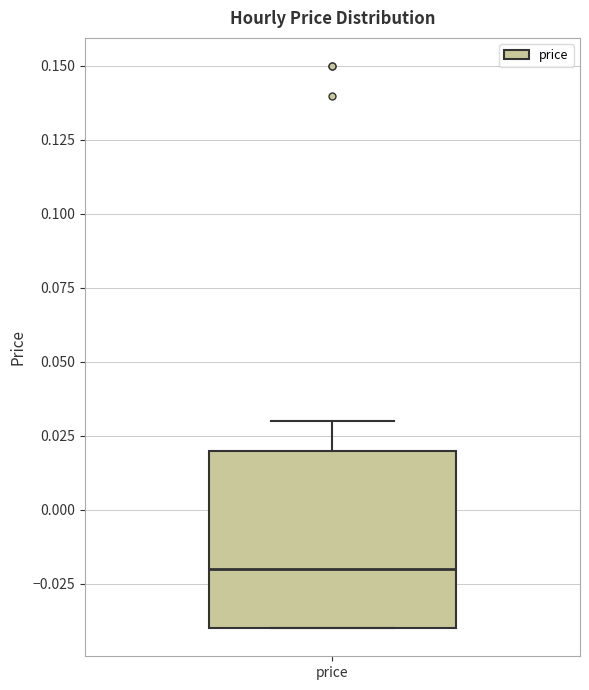

Where is the upper edge of the box for price on the y-axis? The values are not printed on the chart, so give them approximately, as read against the axis.

0.02